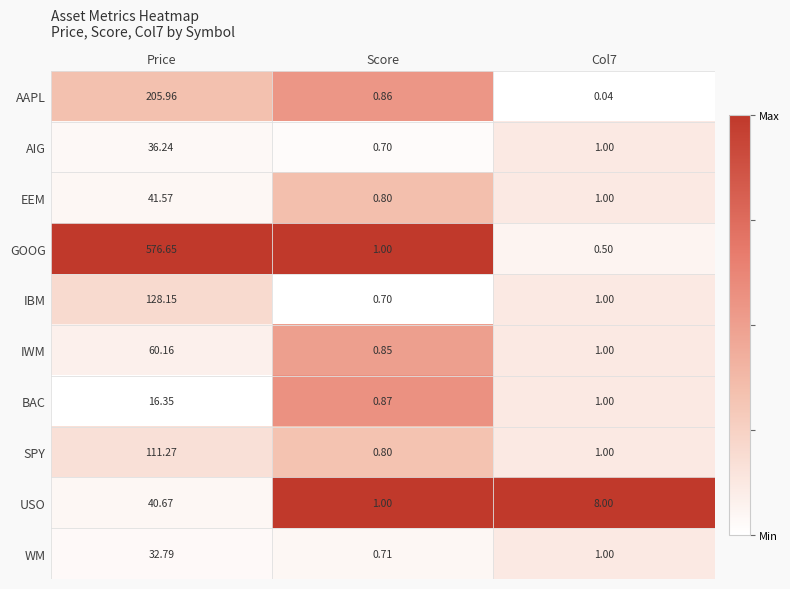

At which category does the chart reach its minimum across all series?

Col7